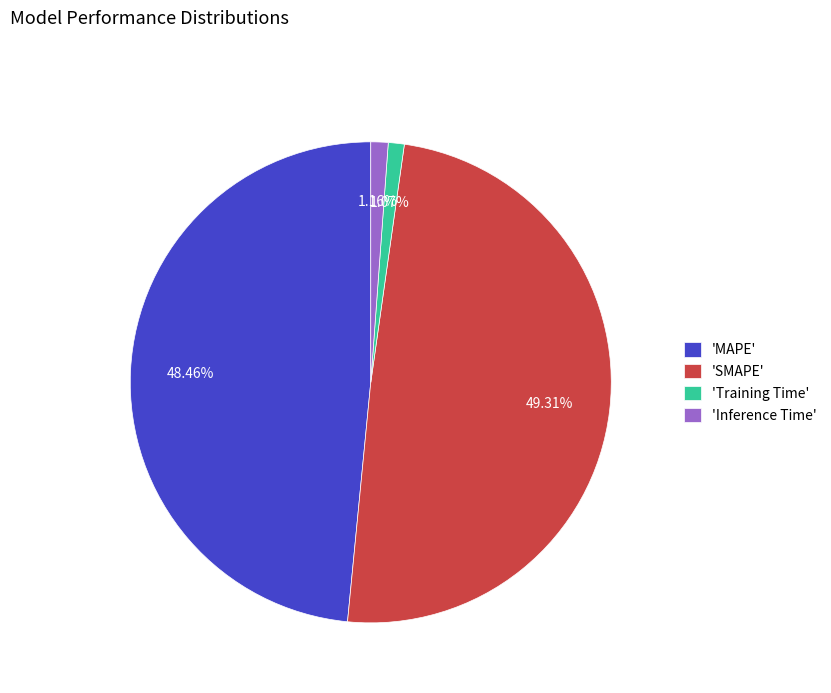

Do 'MAPE' and 'SMAPE' together represent more than half of the pie?

Yes